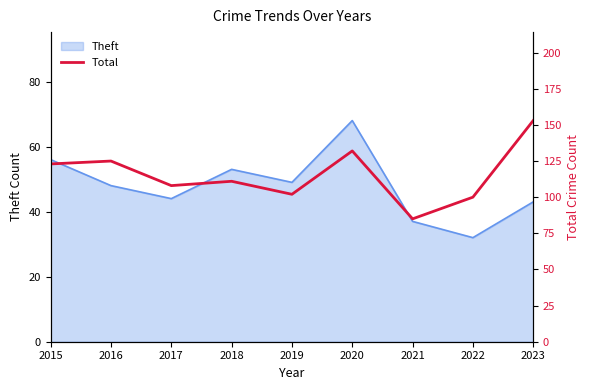

Reading left to right, extract all data points from this chart.

123	125	108	111	102	132	85	100	153